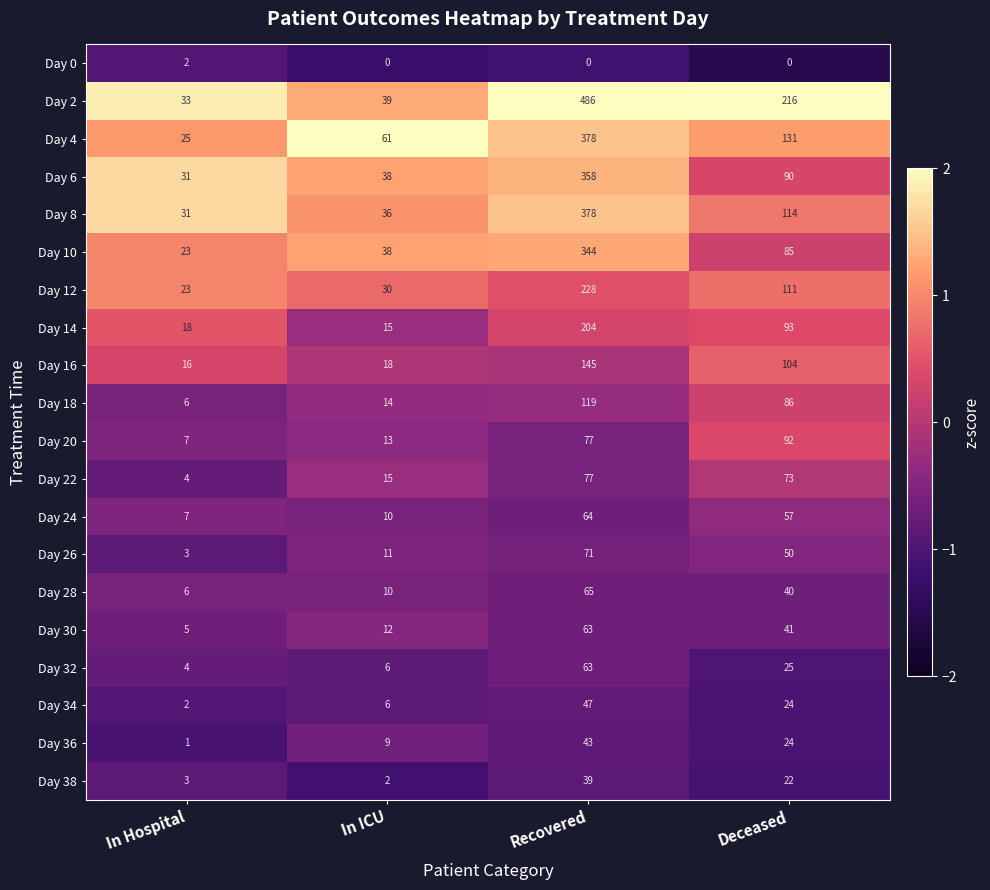

Which series has the largest total across all categories?

Day 2